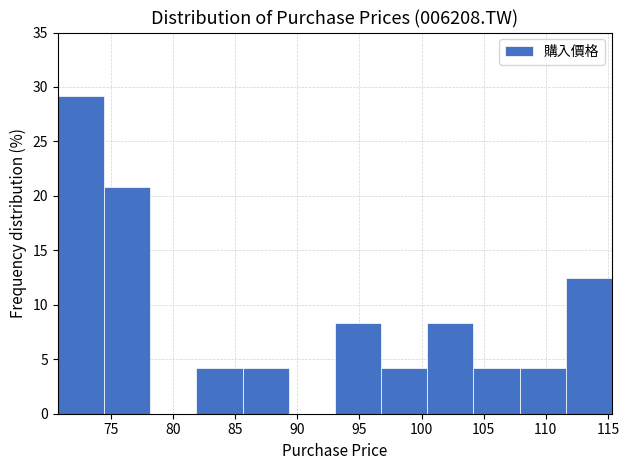

How tall is the bar that spans 93.0 to 96.5 on the x-axis? Neither the bar edges nor the heights are printed on the chart, so give them approximately, as read against the axes.

8.5